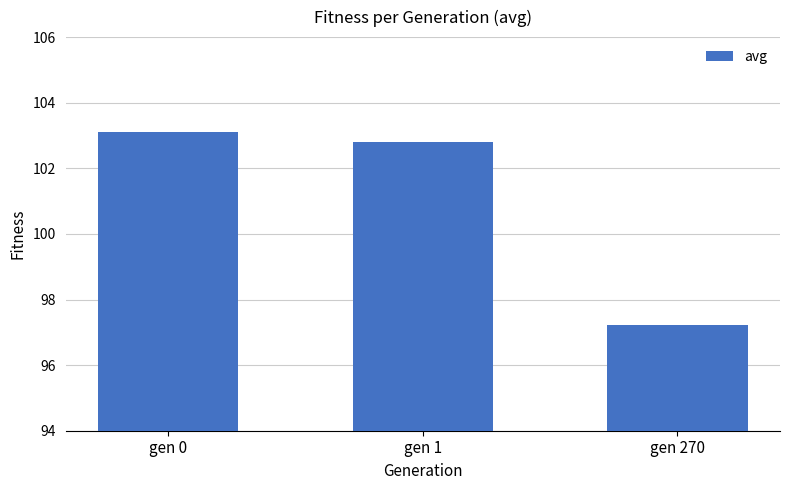

Where does the data first go above 102?

gen 0